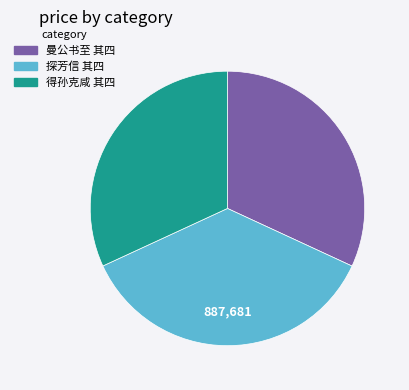

Does any single category account for the majority?

No